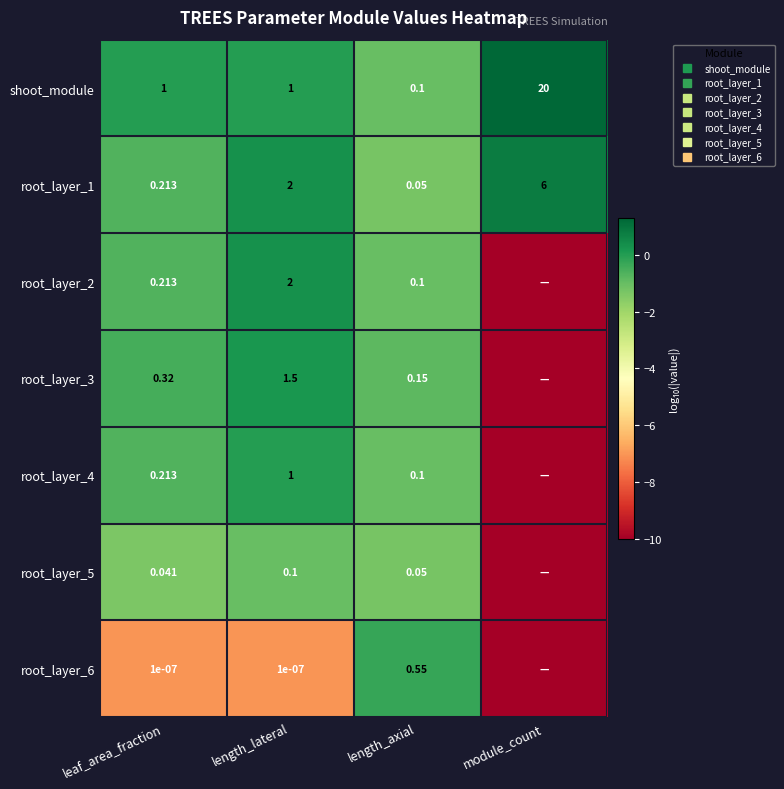

Rank the categories by root_layer_2 value from lowest to highest.

module_count, length_axial, leaf_area_fraction, length_lateral